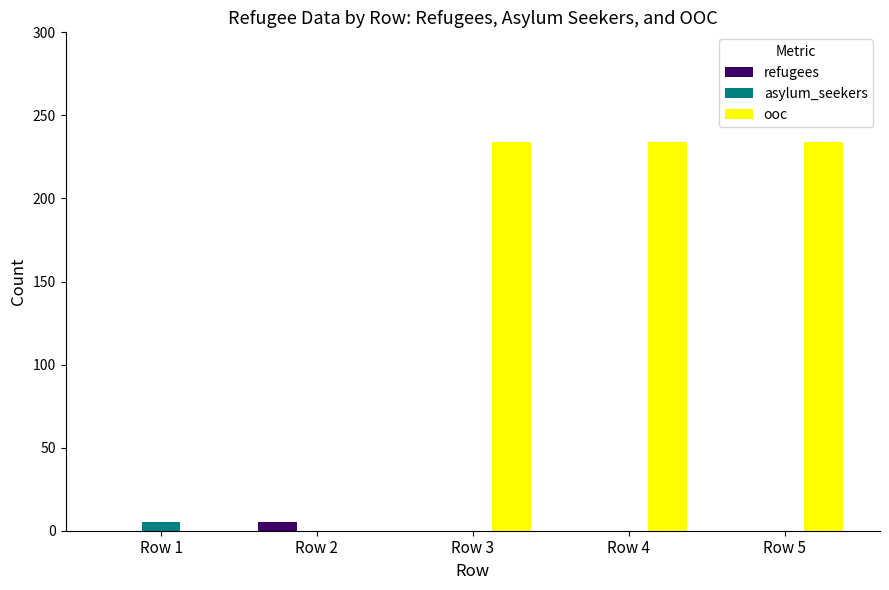

Between Row 1 and Row 3, which series saw the biggest shift?

ooc